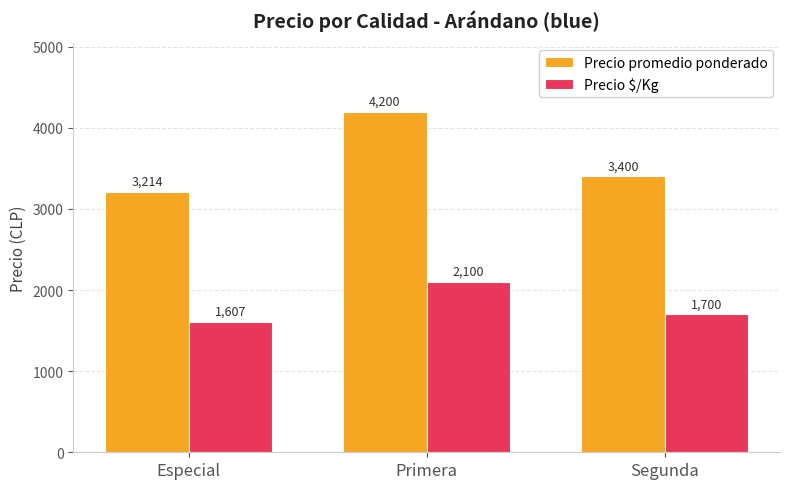

Is the value of Precio promedio ponderado at Primera greater than the value of Precio $/Kg at Segunda?

Yes